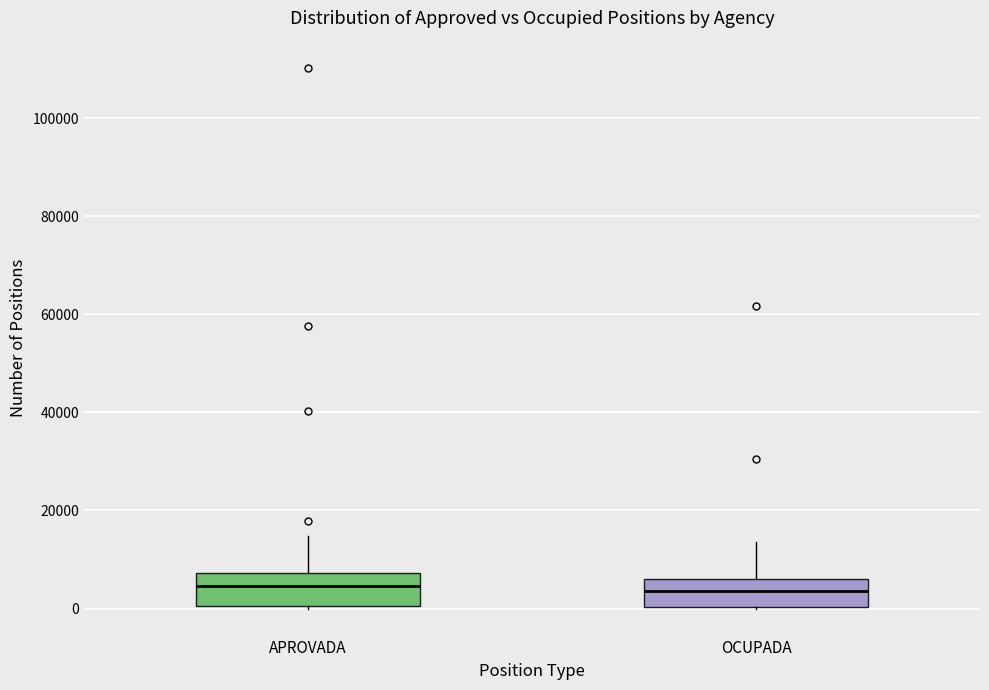

Reading left to right, read every box against the y-axis: the position of its median line, the range the box covers, and the ends of its whiskers. The values are not printed on the chart, so give them approximately, as read against the axis.

APROVADA: median 4000, box 0 to 8000, whiskers 0 to 14000
OCUPADA: median 4000, box 0 to 6000, whiskers 0 to 14000